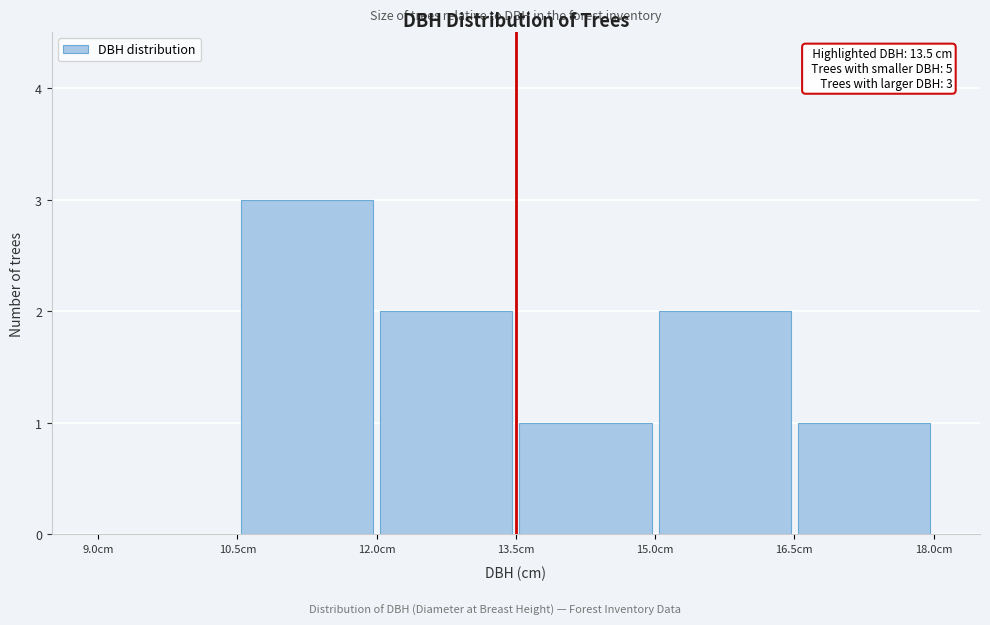

Which range on the x-axis has the tallest bar?

10.5 to 12.0